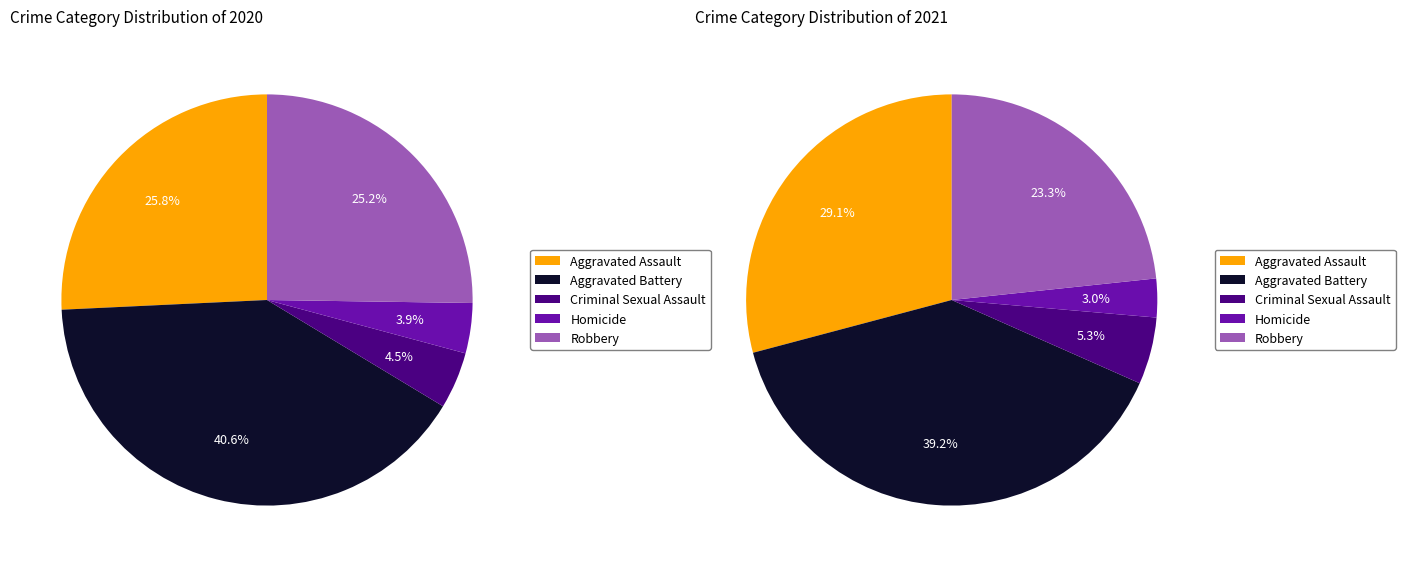

To the nearest percent, what is the combined percentage of Robbery and Aggravated Assault?

51%